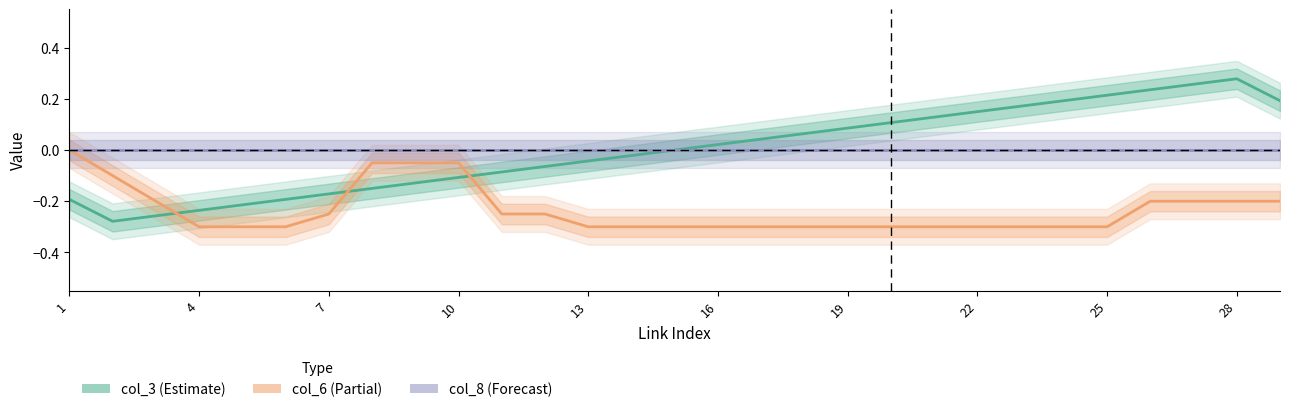

Is this an area chart (filled region under the line)?

No